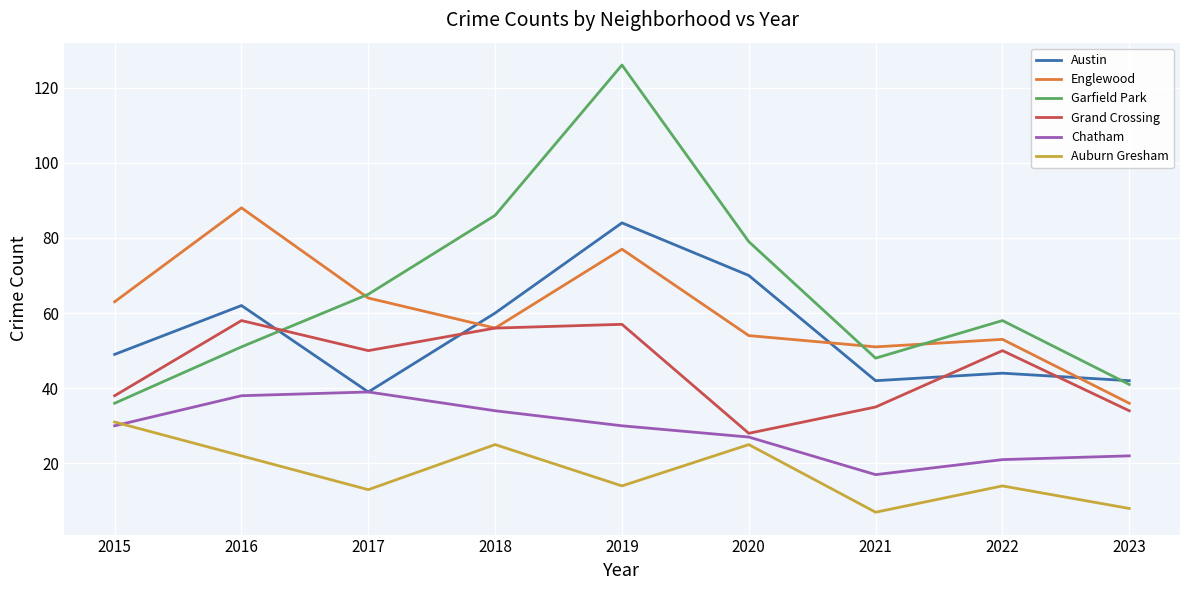

In Garfield Park, how many points are lower than both neighbors (excluding endpoints)?

1